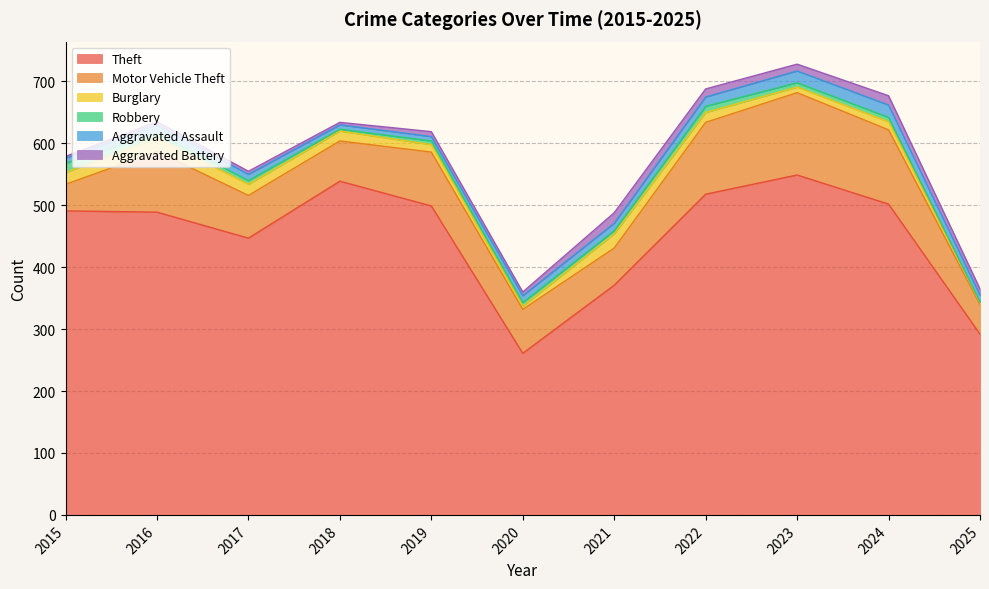

Which category has the lowest value in the Theft series?

2020